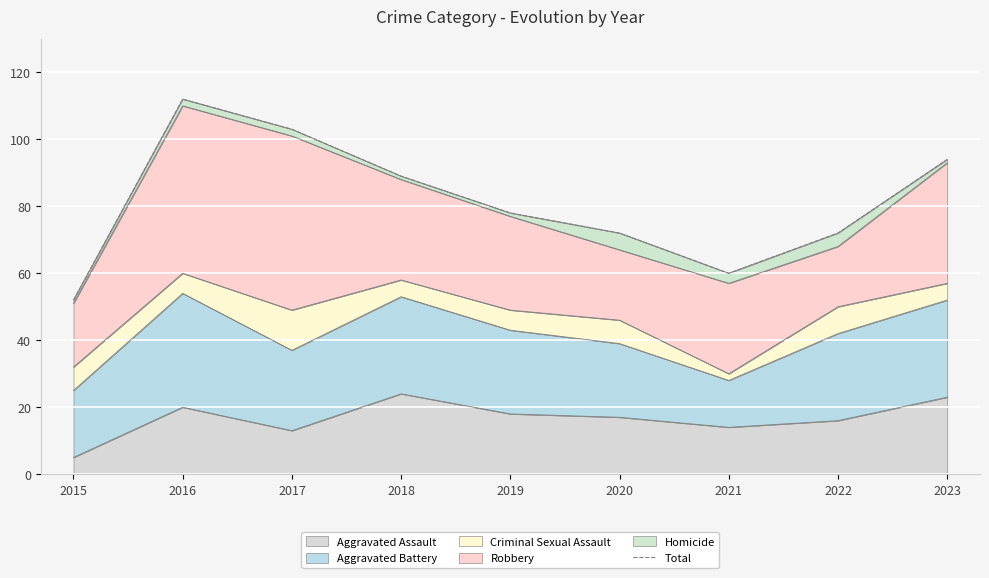

List the labels in order of value, largest first.

2016, 2017, 2023, 2018, 2019, 2020, 2022, 2021, 2015